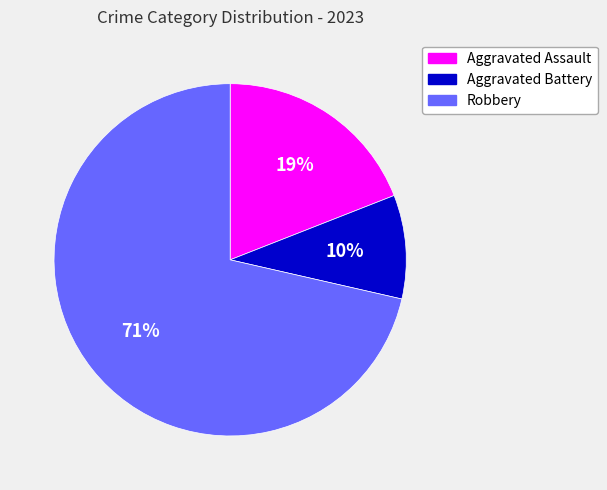

Is it true that Aggravated Battery is 10% of the pie?

True